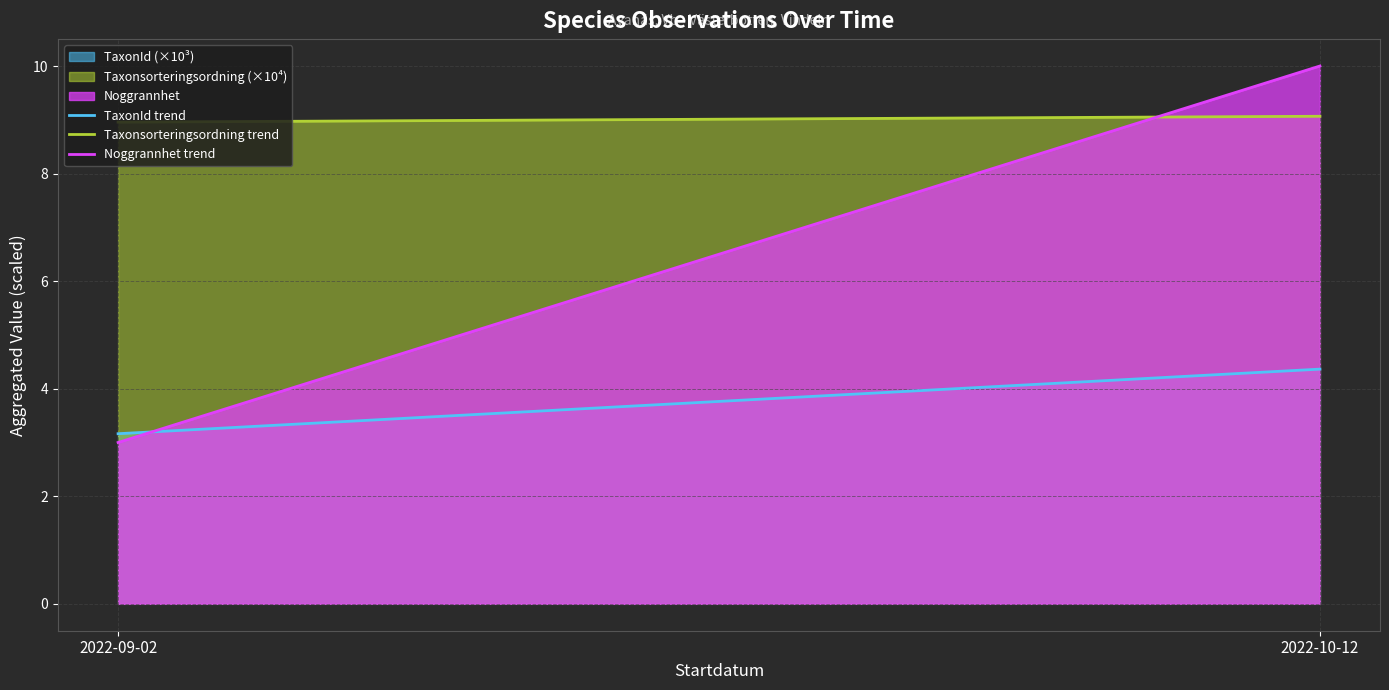

True or false: Noggrannhet trend has a value of 3.0 at 2022-09-02.

True